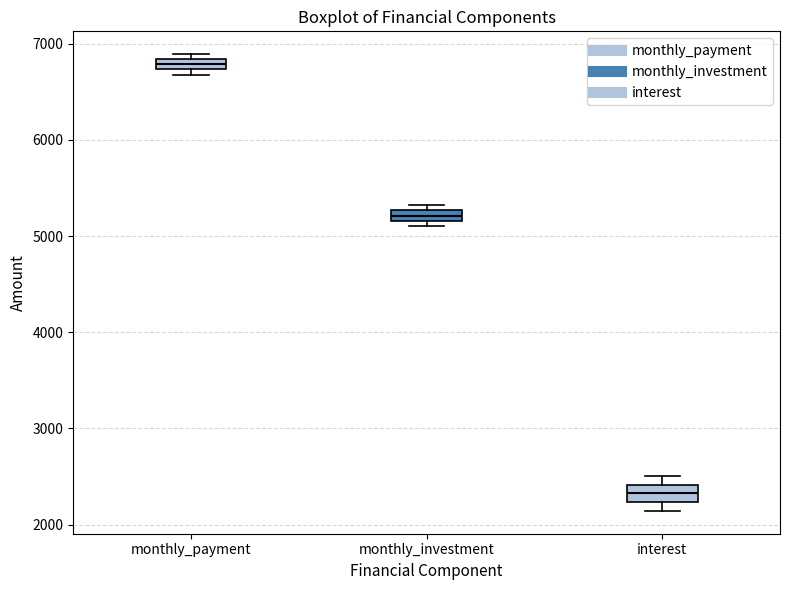

Where is the lower edge of the box for interest on the y-axis? The values are not printed on the chart, so give them approximately, as read against the axis.

2200